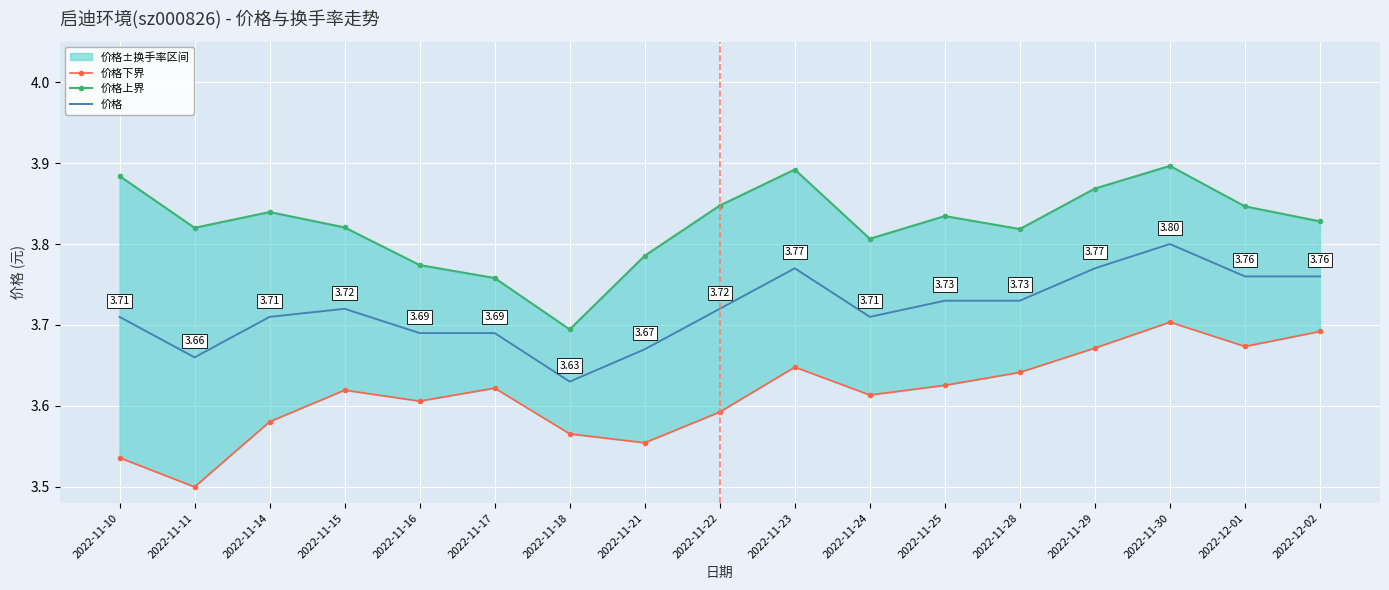

The value of 价格 at 2022-11-28 is 3.7. True or false?

True